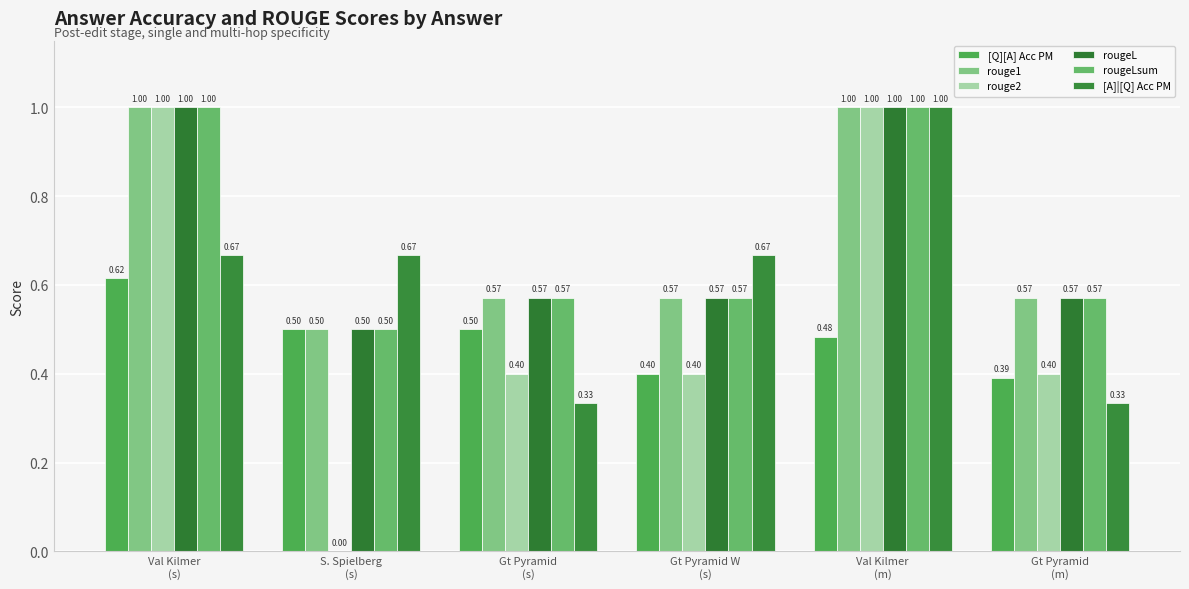

The [Q][A] Acc PM series shows 0.5 at Gt Pyramid
(s). True or false?

True